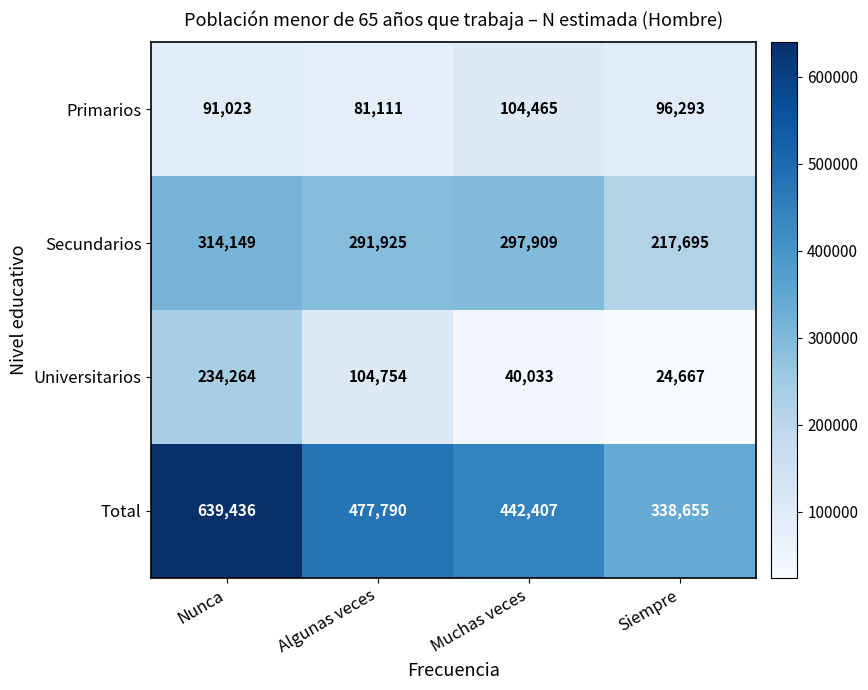

What is the approximate value of Total at Muchas veces, to the nearest 50?

442400